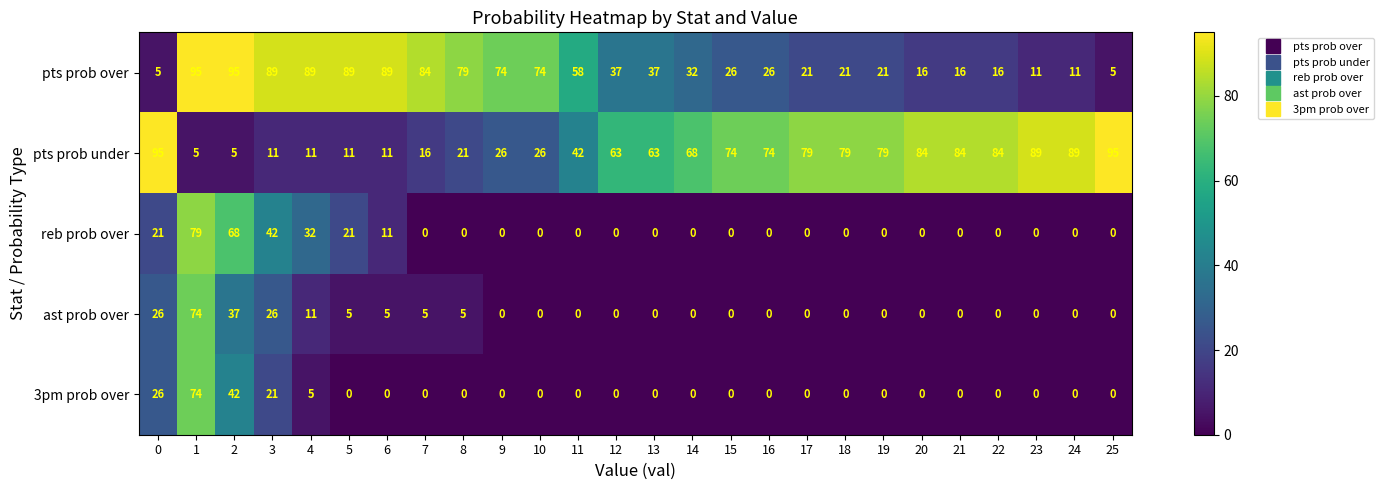

What is the approximate value of ast prob over at 0?

26